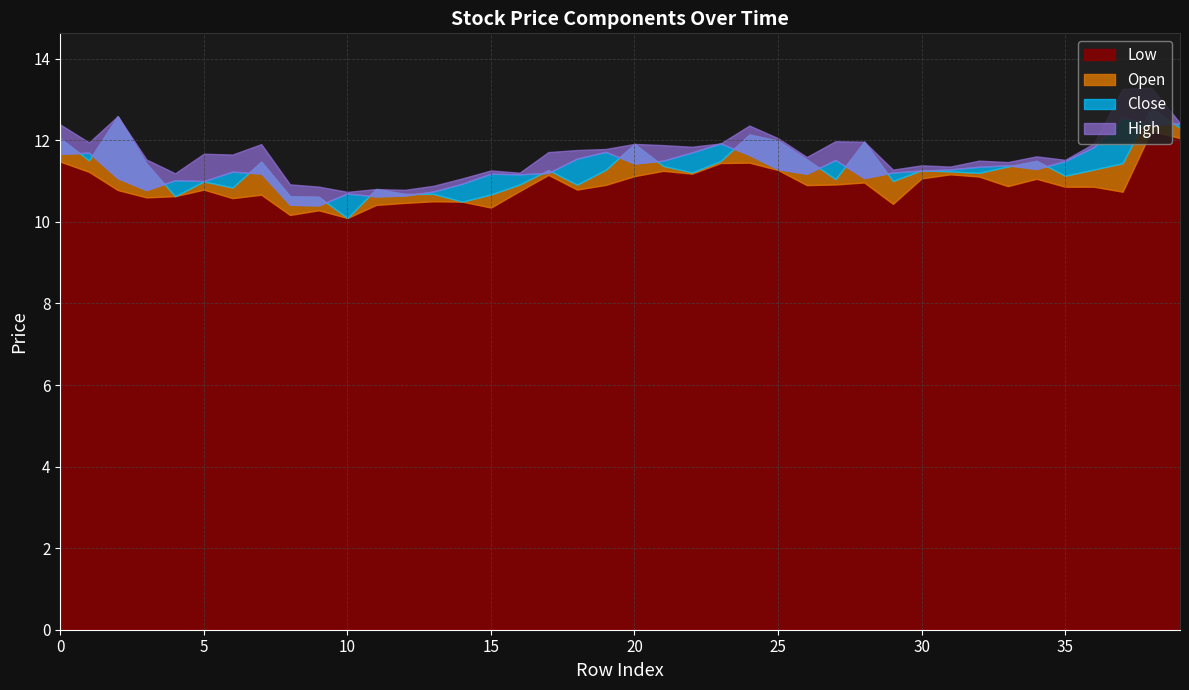

What is the average value of the l series?

10.9